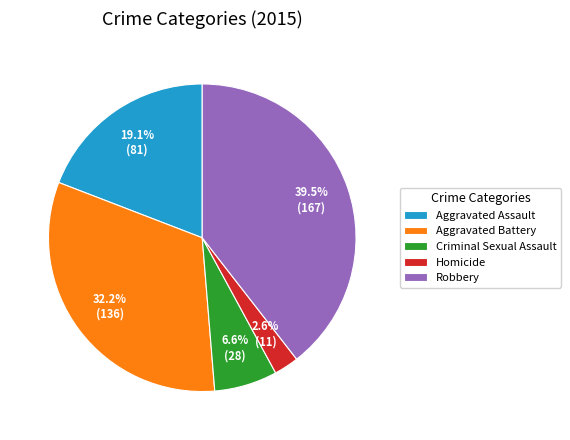

Rank the categories by value from lowest to highest.

Homicide, Criminal Sexual Assault, Aggravated Assault, Aggravated Battery, Robbery